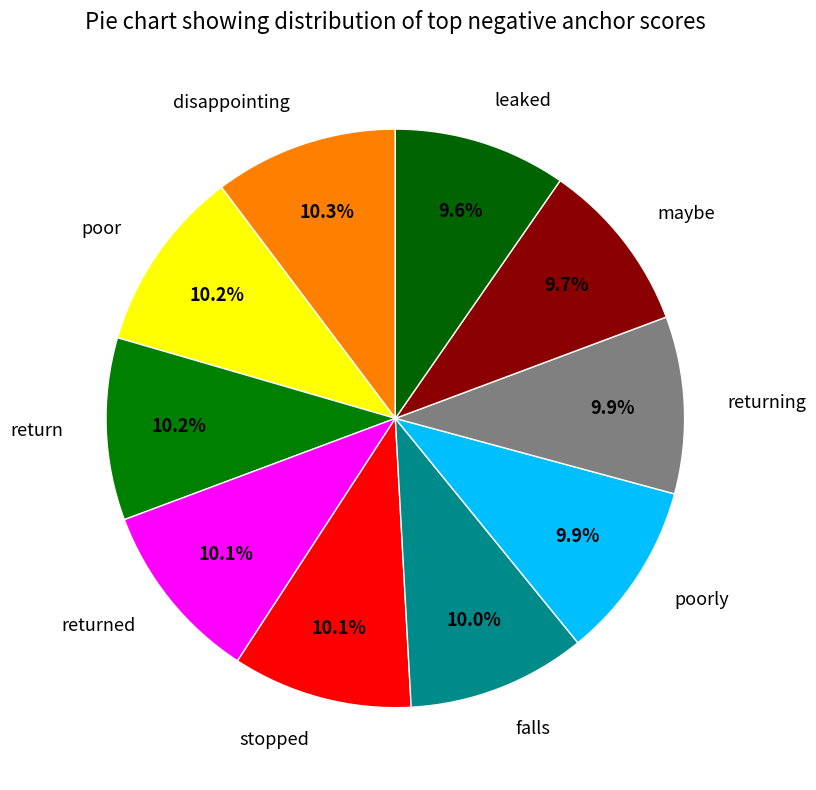

Does maybe represent more than half of the total?

No